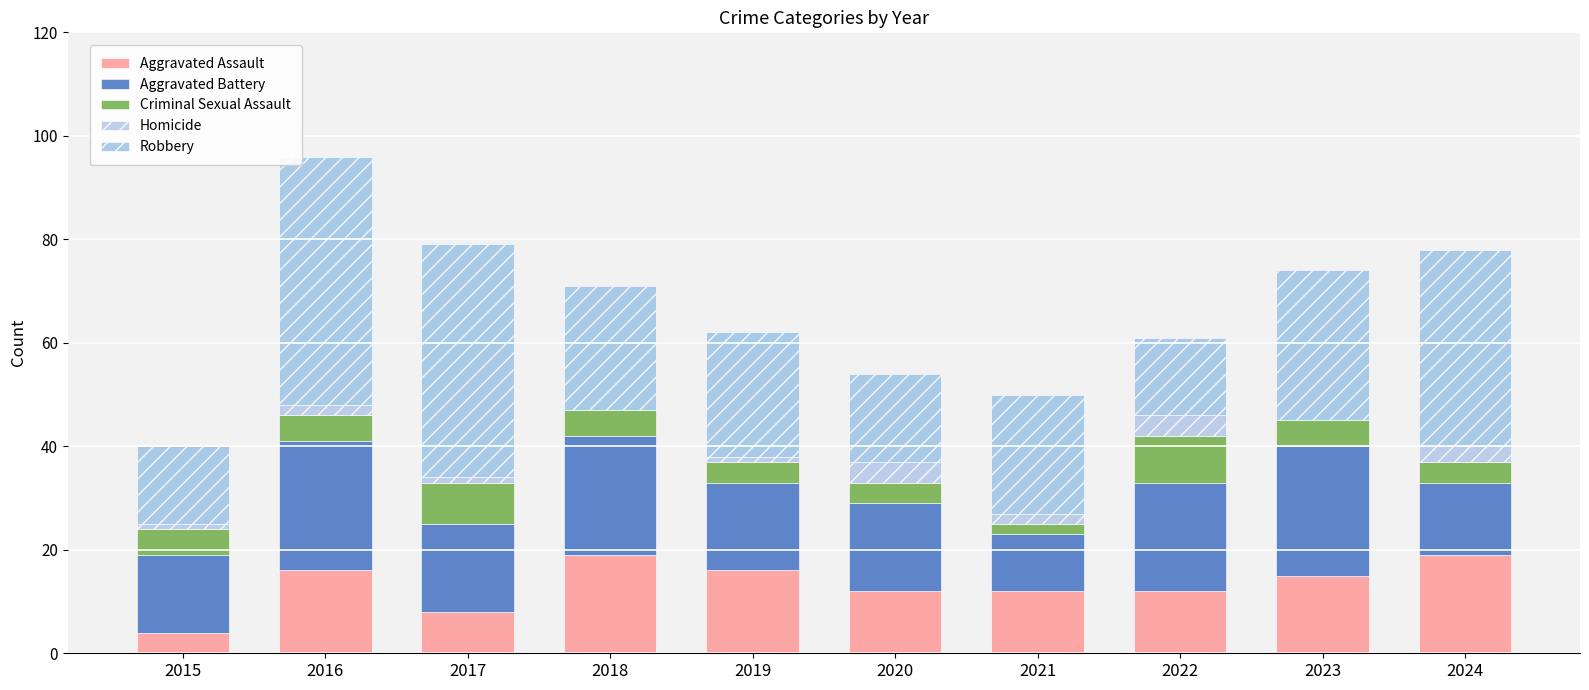

How many distinct data groups are displayed?

5